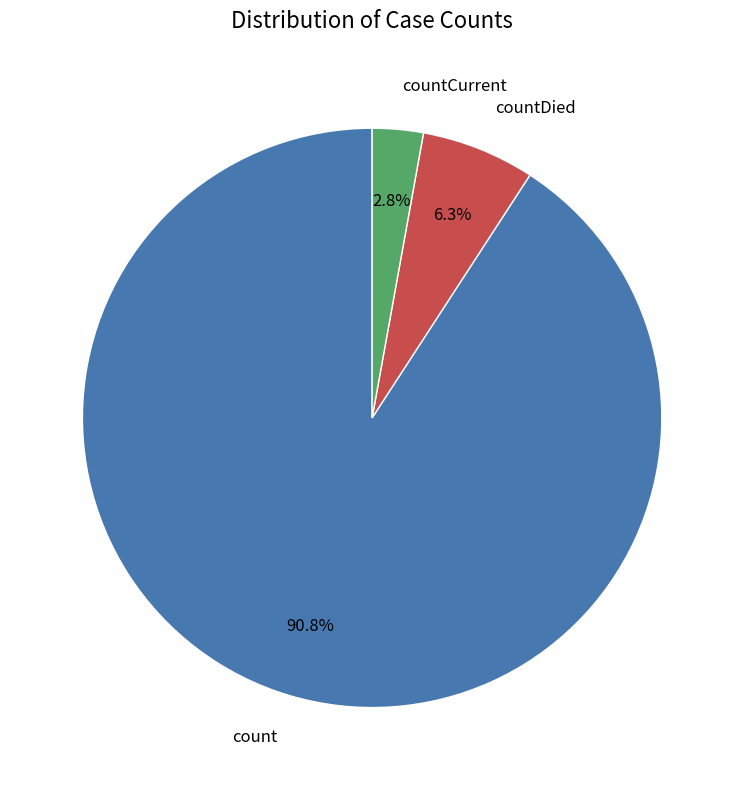

Does count account for over 50% of the chart?

Yes